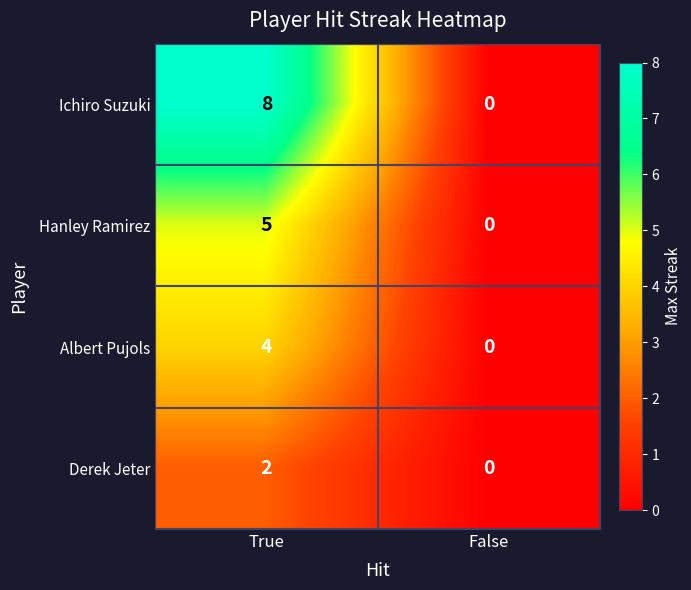

Which label corresponds to the largest value in the chart?

True